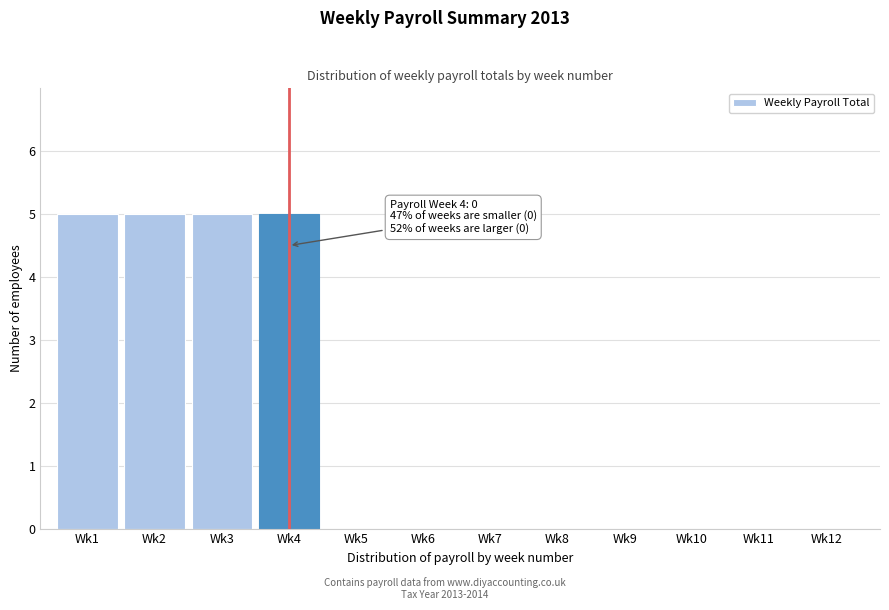

Reading left to right, what are all the values shown in this chart?

Wk1=5	Wk2=5	Wk3=5	Wk4=5	Wk5=0	Wk6=0	Wk7=0	Wk8=0	Wk9=0	Wk10=0	Wk11=0	Wk12=0